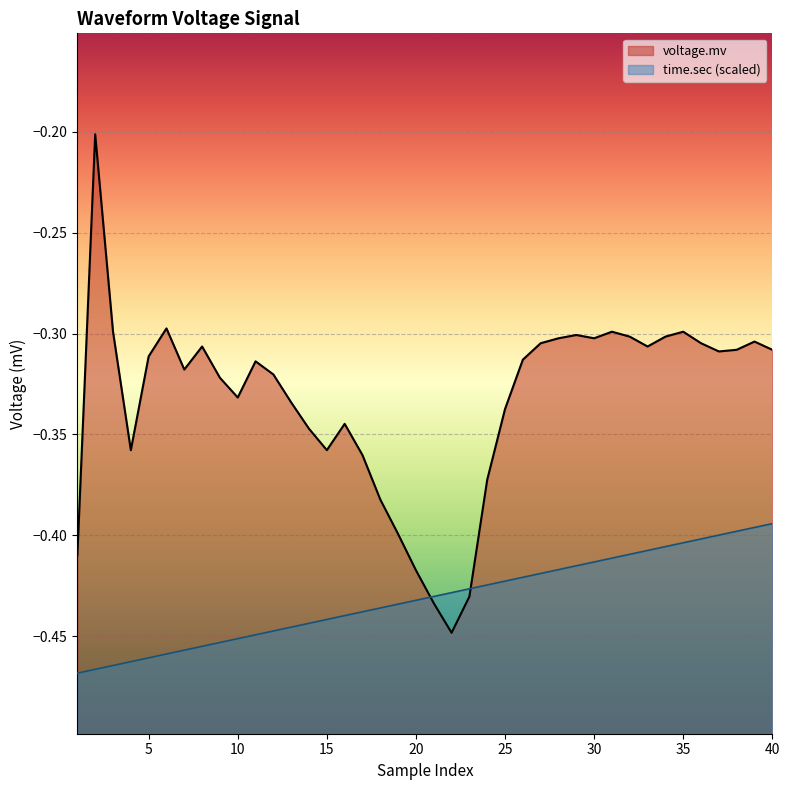

What is the value of the voltage.mv point at the 24th from the left?

-0.4